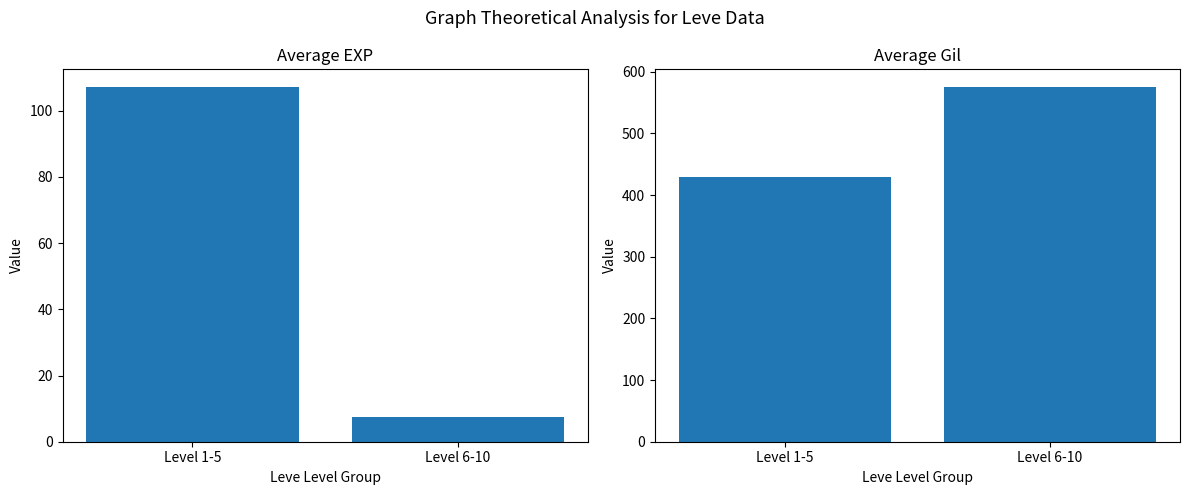

True or false: Average Gil has a value of 575.0 at Level 6-10.

True